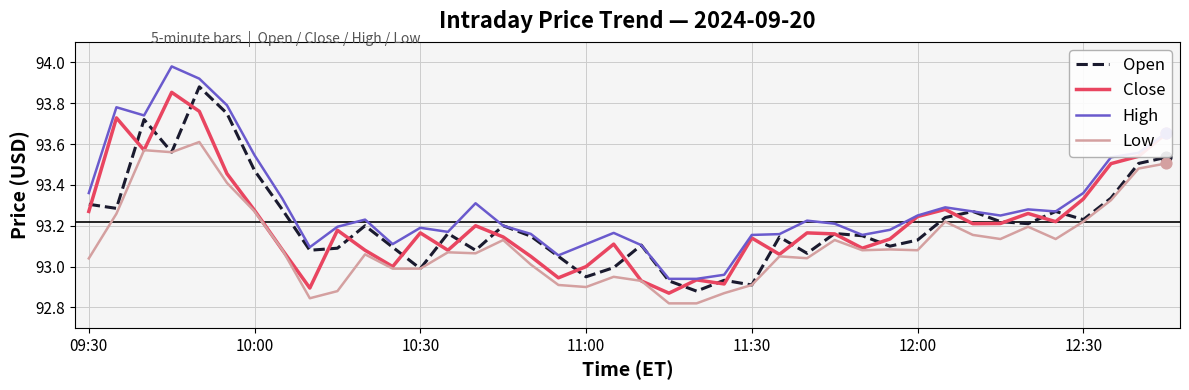

Which series has the largest total across all categories?

High